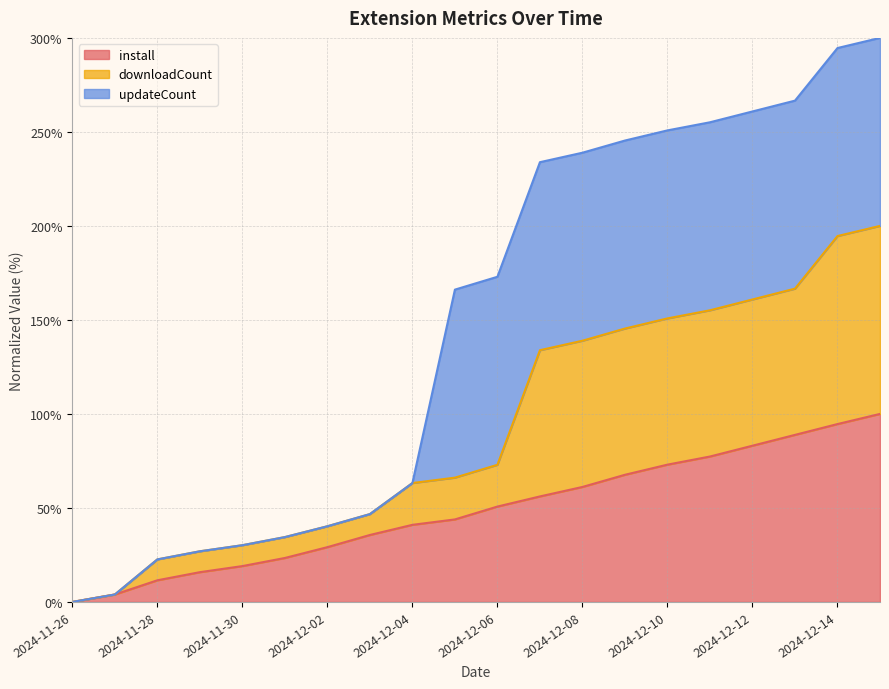

What is the highest value of the install series?

100.0